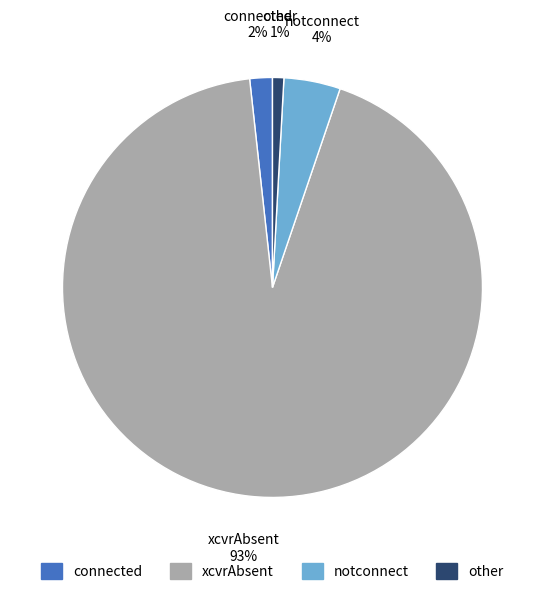

Rank the categories by value from lowest to highest.

other, connected, notconnect, xcvrAbsent